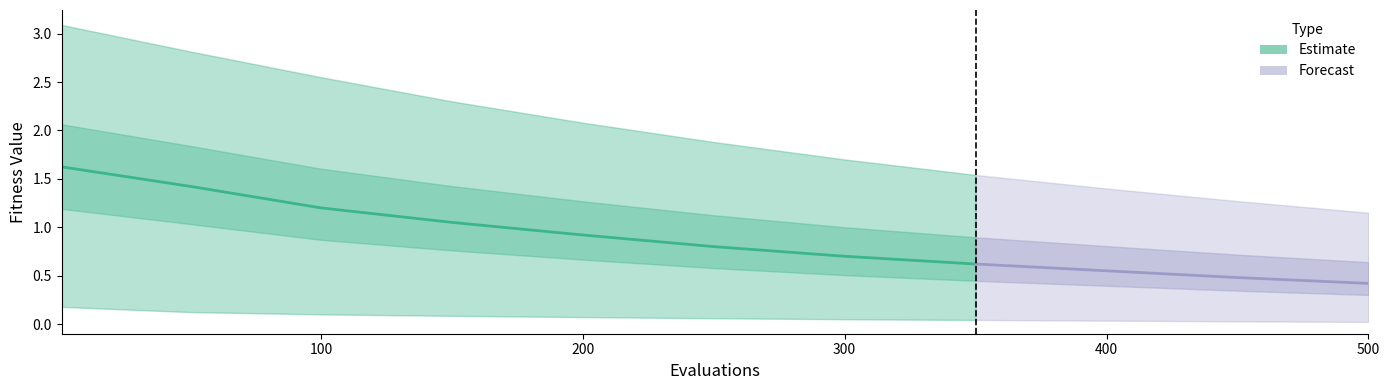

What is the difference between the second highest and second lowest values?

0.7